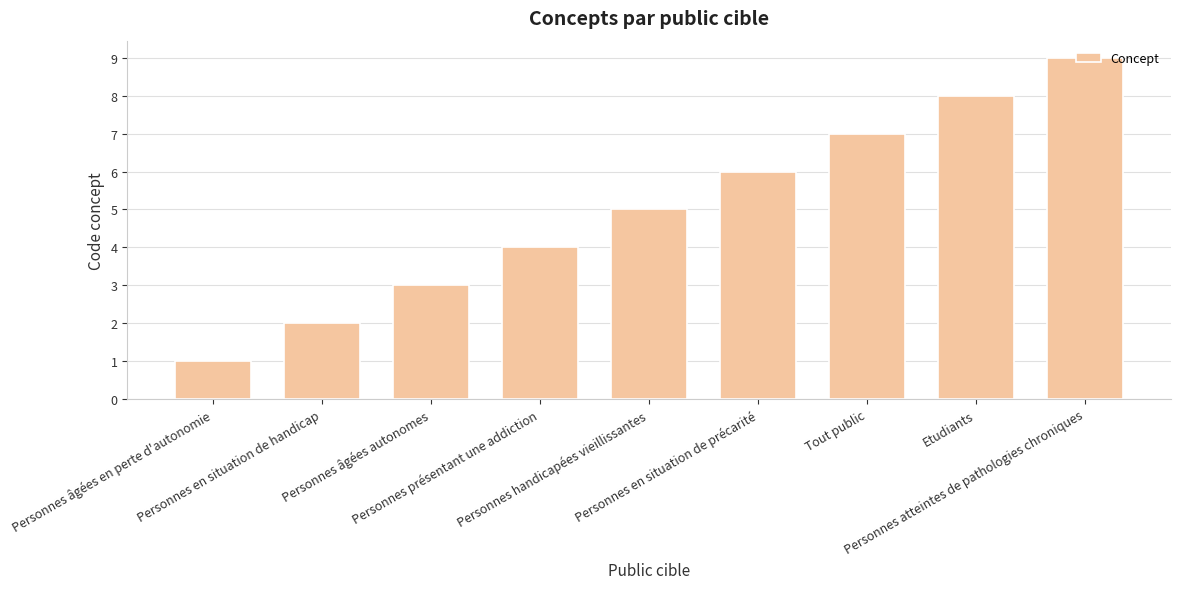

Rank the categories by value from lowest to highest.

Personnes âgées en perte d'autonomie, Personnes en situation de handicap, Personnes âgées autonomes, Personnes présentant une addiction, Personnes handicapées vieillissantes, Personnes en situation de précarité, Tout public, Etudiants, Personnes atteintes de pathologies chroniques